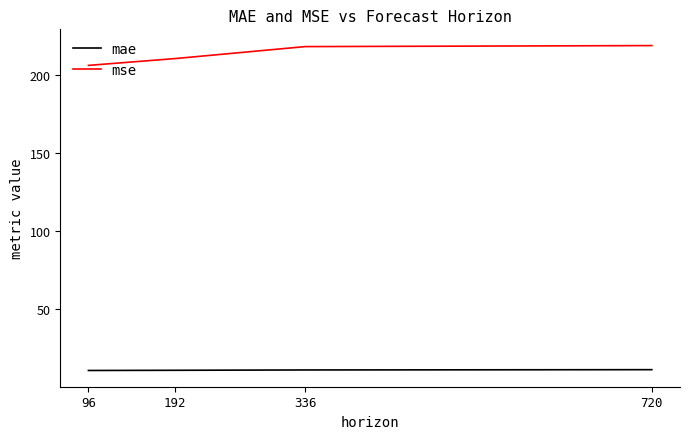

Which series has the largest total across all categories?

mse